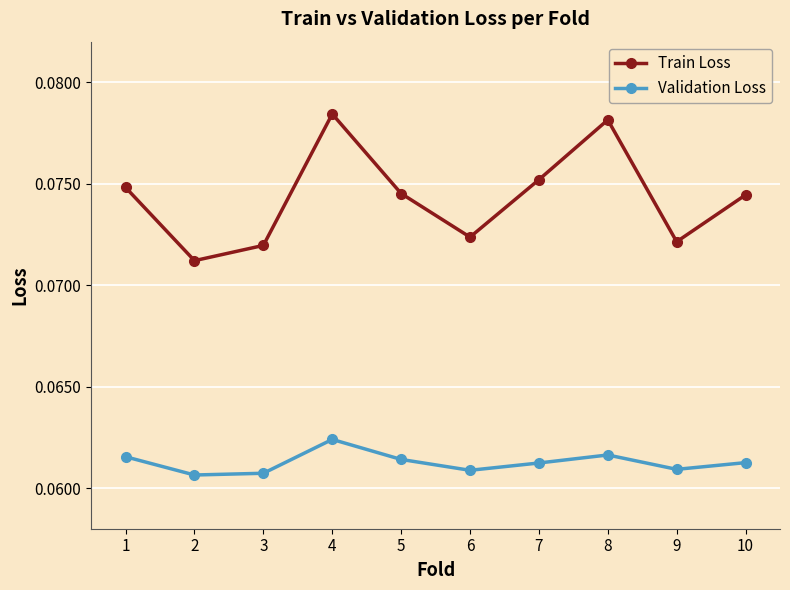

The value of Validation Loss at 1 is 0.0. True or false?

False